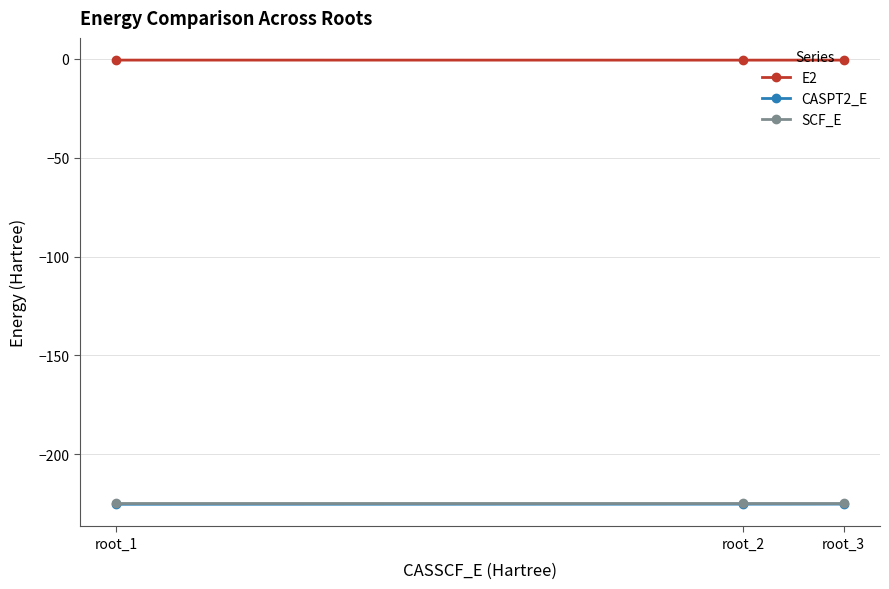

What is the lowest value of the SCF_E series?

-224.5